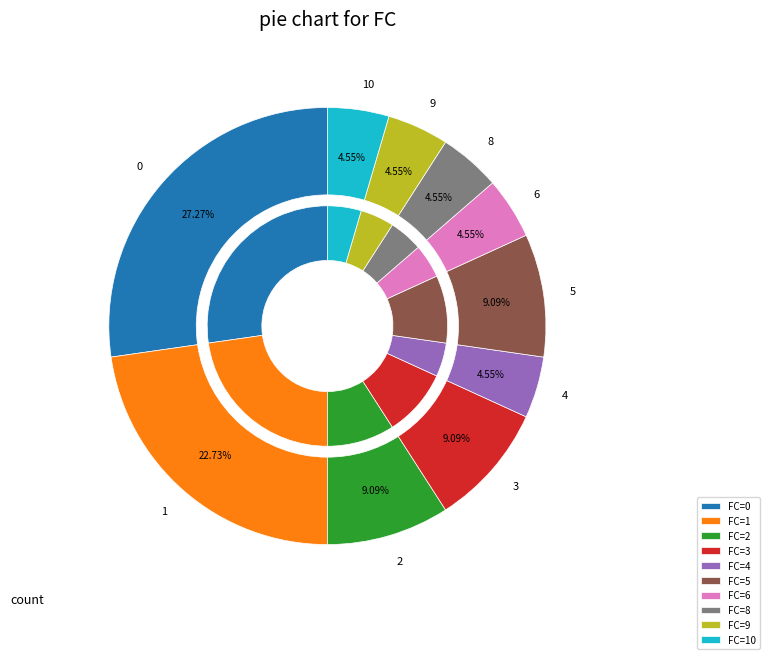

Does any single category account for the majority?

No